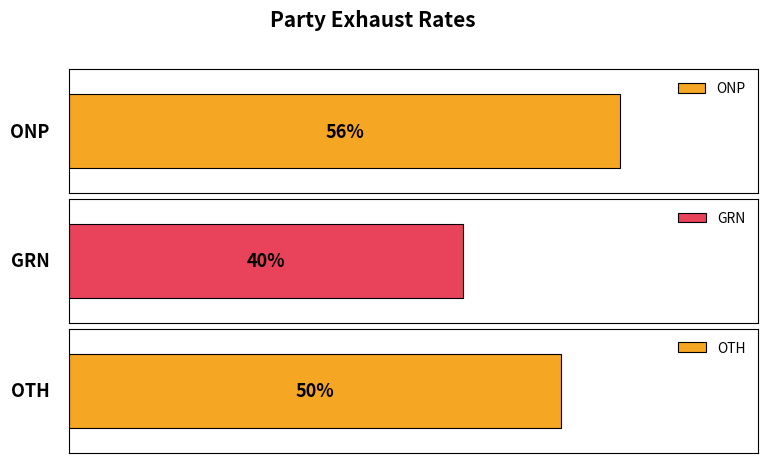

At which category does the chart reach its peak across all series?

ONP